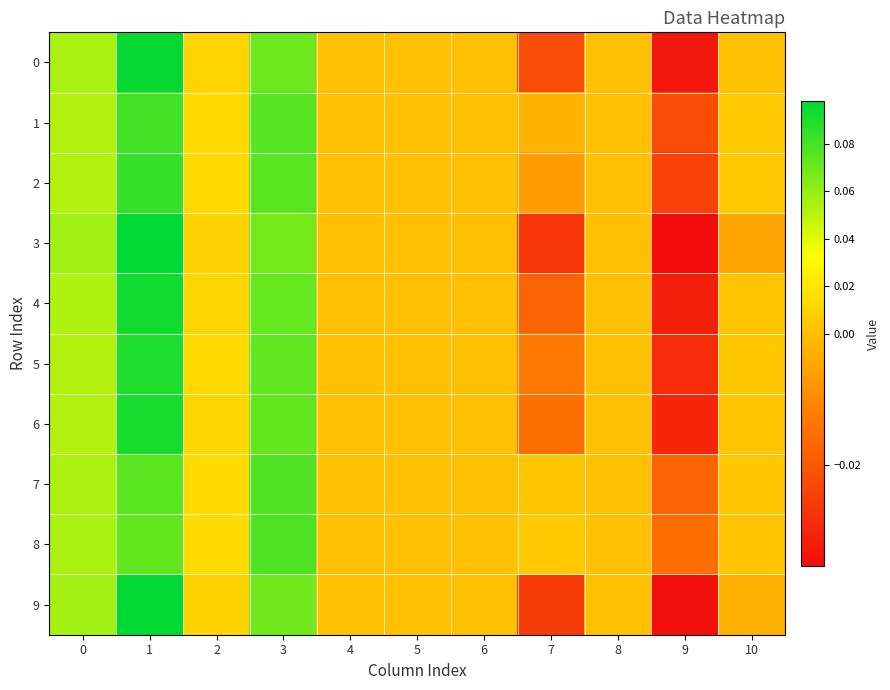

Which series has the largest total across all categories?

8